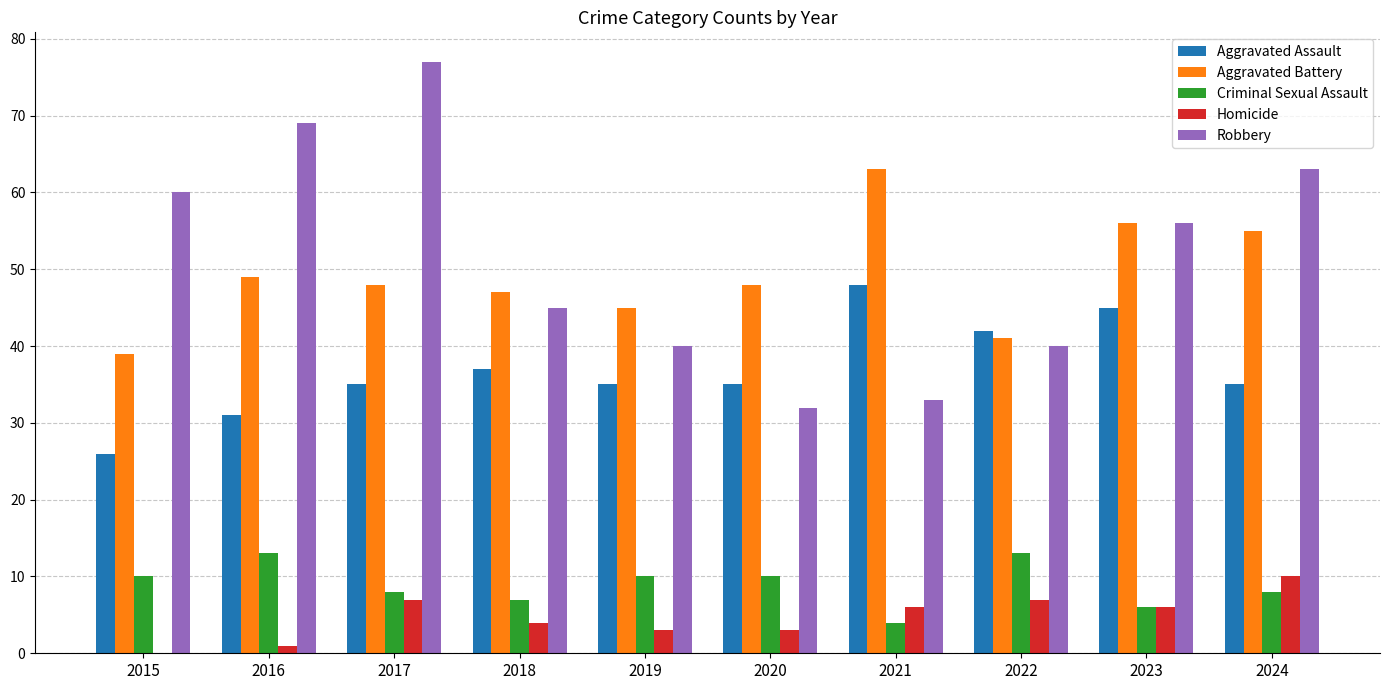

Between 2017 and 2018, which series saw the biggest shift?

Robbery